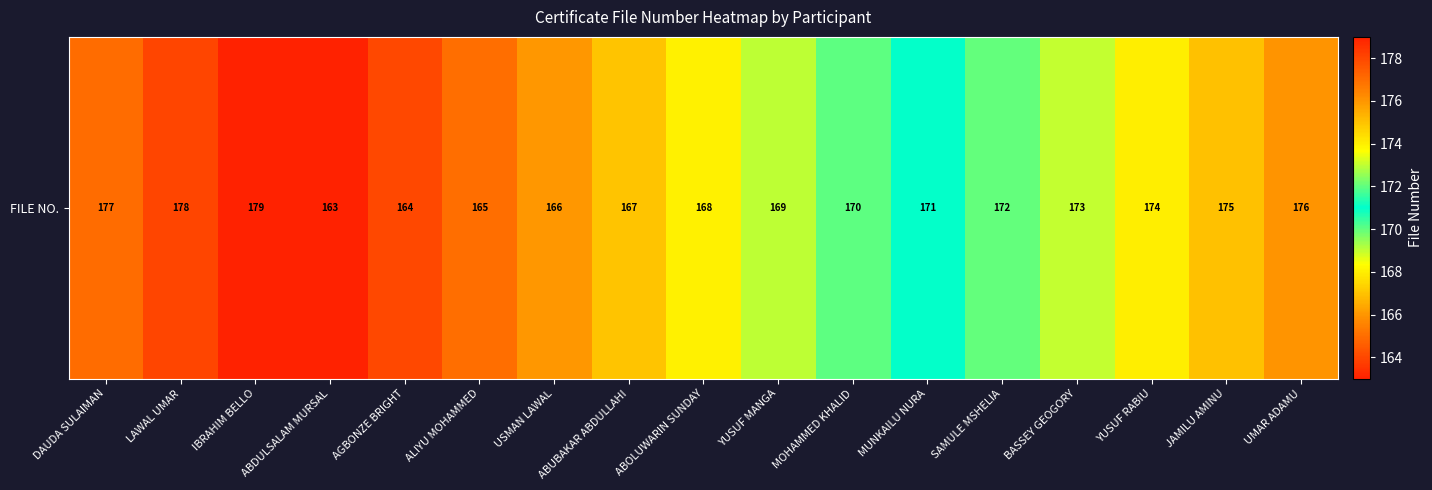

Reading right to left, transcribe all the data shown in this chart.

176	175	174	173	172	171	170	169	168	167	166	165	164	163	179	178	177